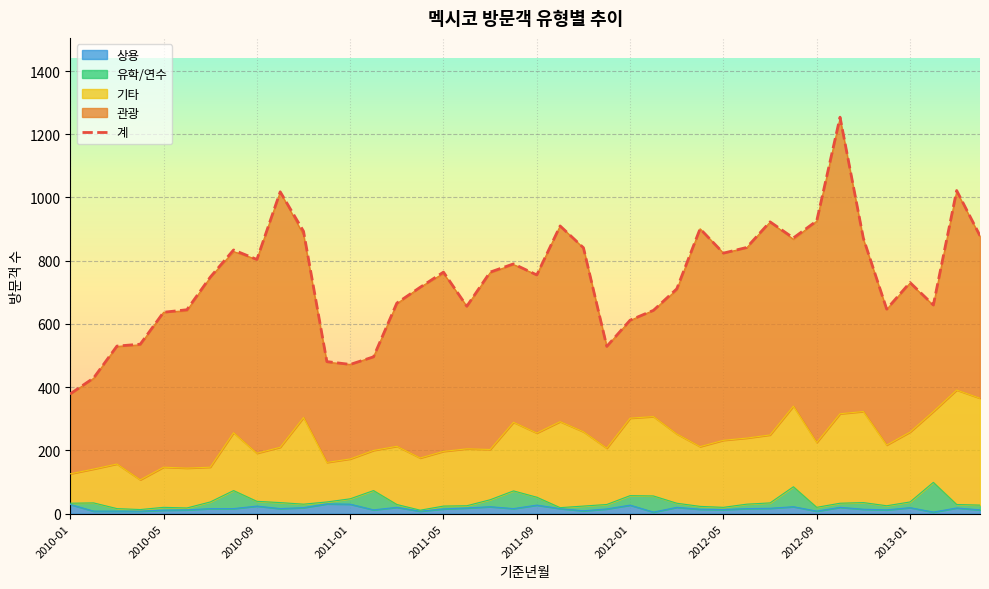

Which label corresponds to the smallest value in the chart?

2010-01